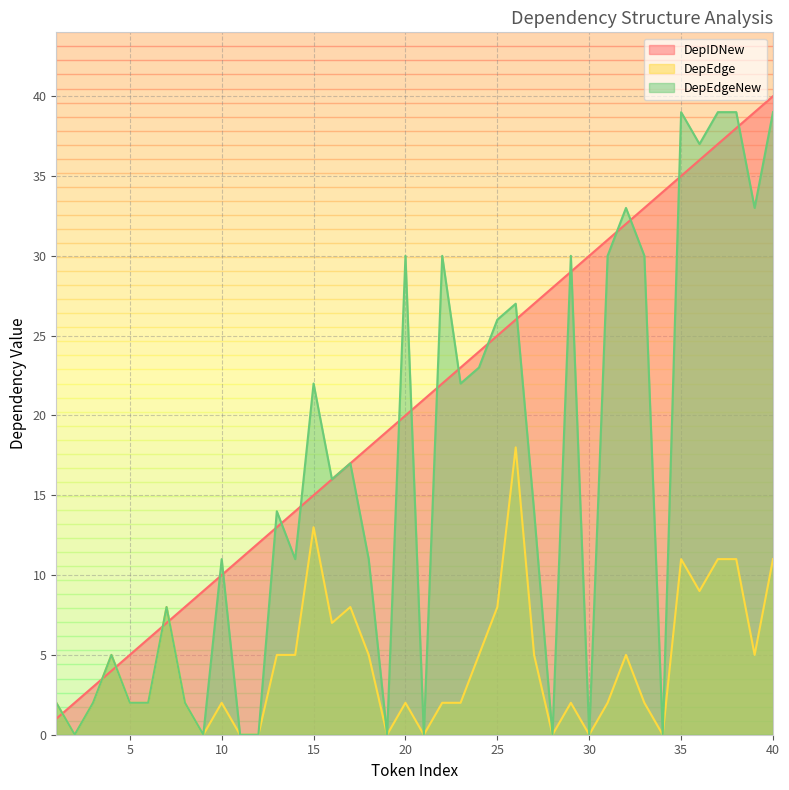

Where does the DepEdgeNew series first go above 14?

15